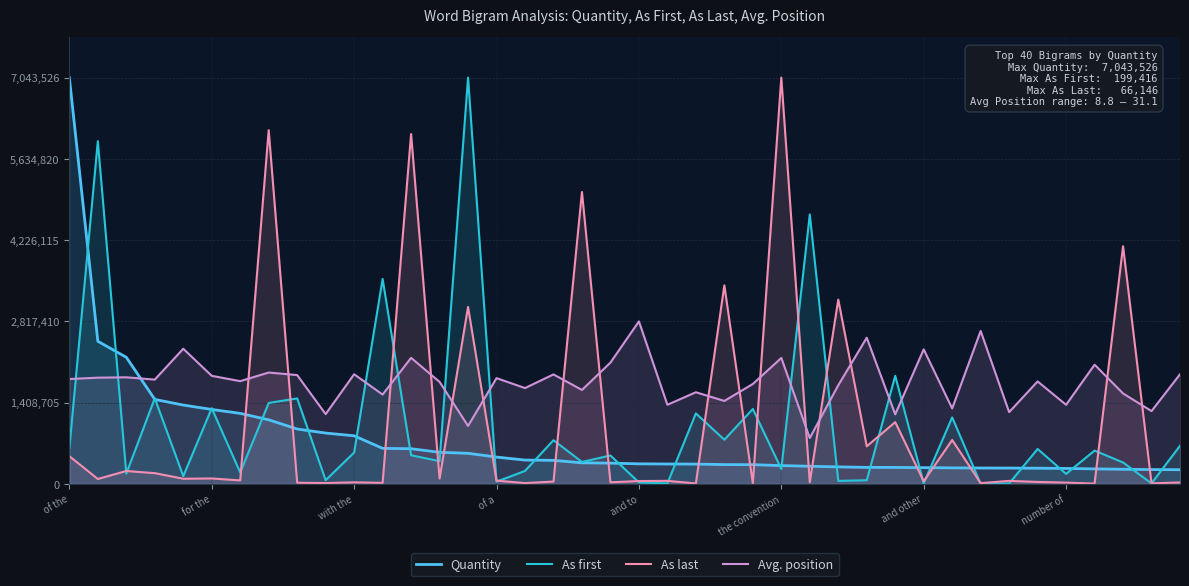

What are all the series names shown in the legend?

Quantity, As first, As last, Avg. position